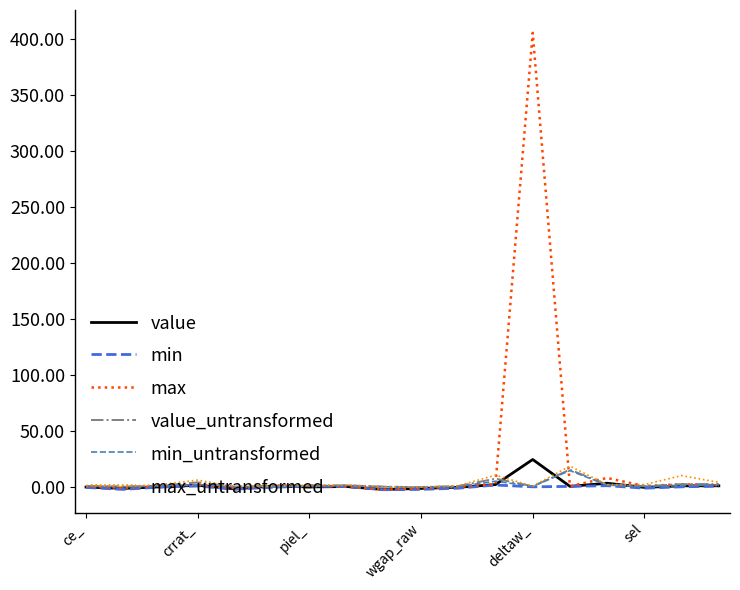

What is the greatest value displayed?

405.5